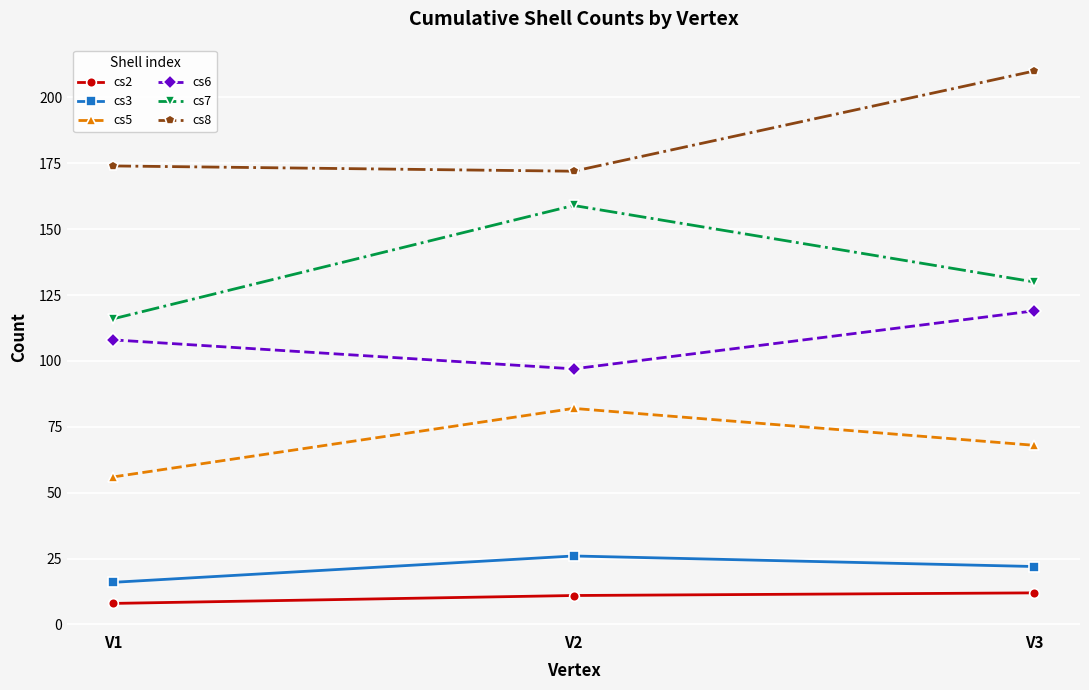

What is the spread (max minus min) of values at V1?

166